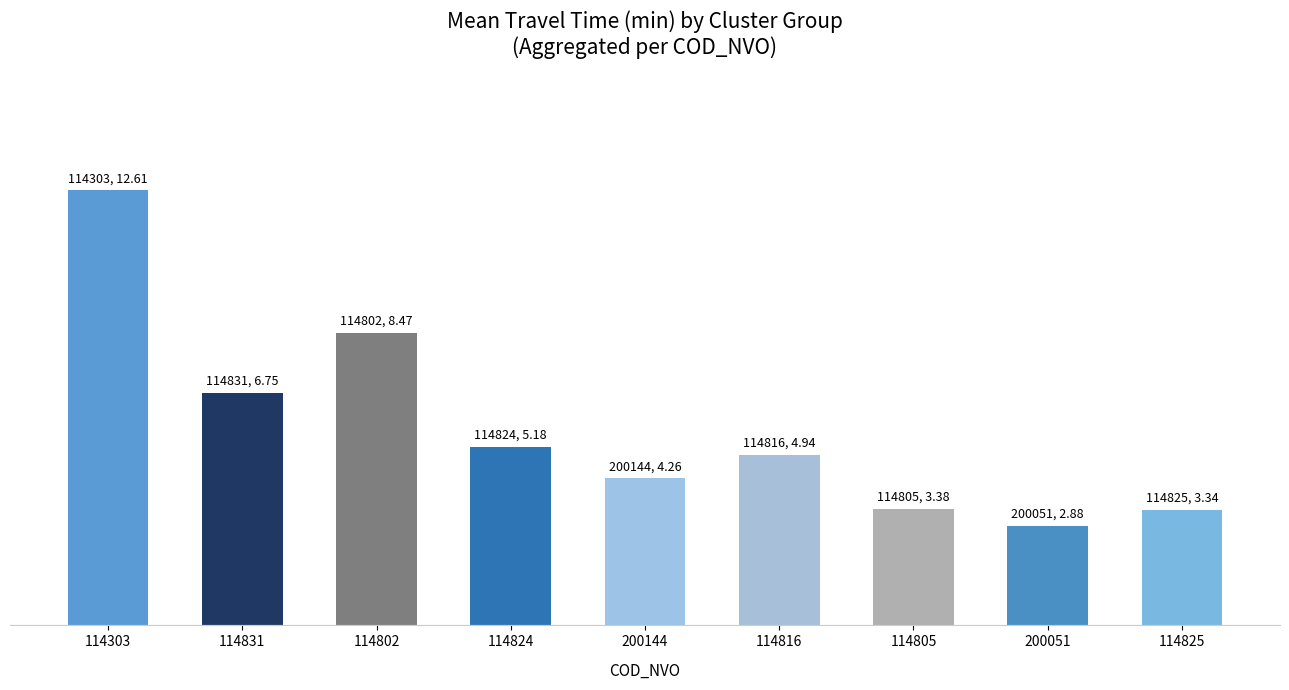

List the labels in order of value, largest first.

114303, 114802, 114831, 114824, 114816, 200144, 114805, 114825, 200051